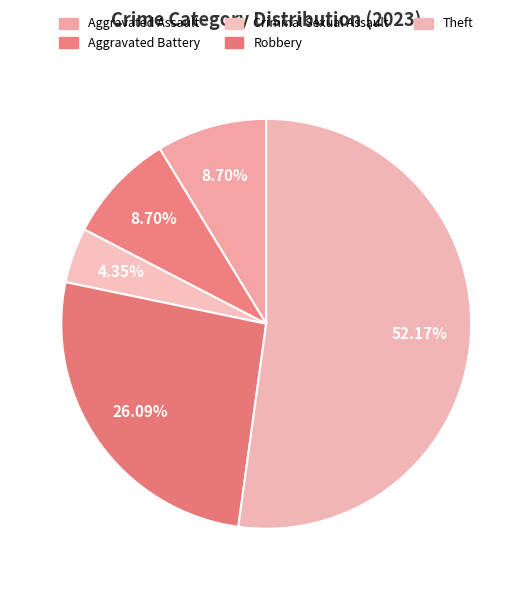

Count the number of slices in the pie.

5